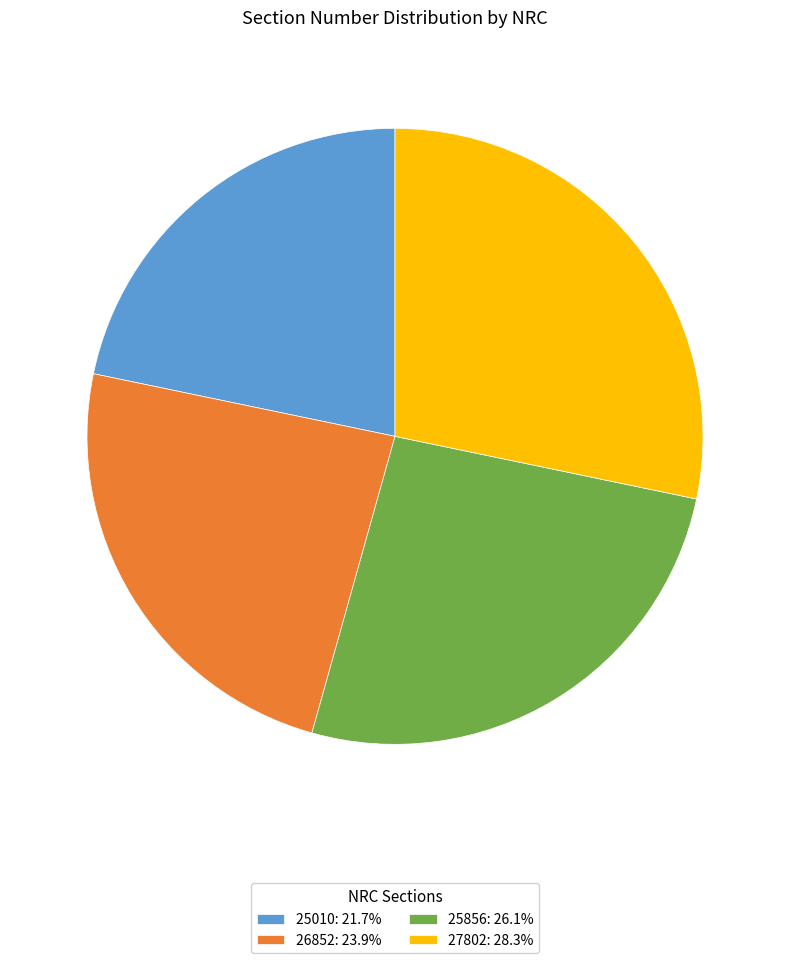

What is the ratio of the value at 25856: 26.1% to the value at 26852: 23.9%?

1.1